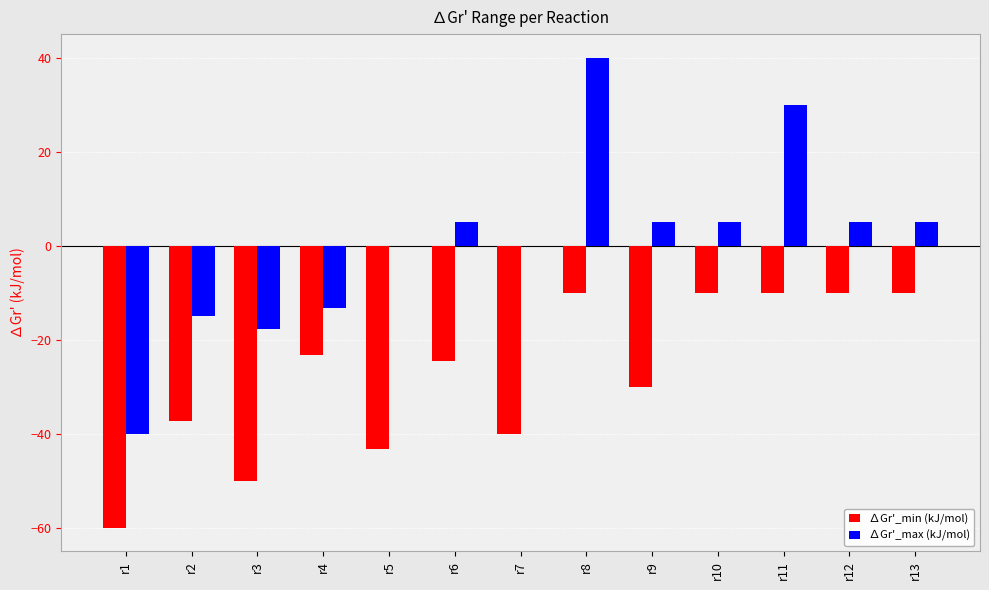

Reading left to right, list all the values displayed in this chart.

∆Gr'_min (kJ/mol): r1=-60.0	r2=-37.2	r3=-50.0	r4=-23.2	r5=-43.2	r6=-24.6	r7=-40.0	r8=-10.0	r9=-30.0	r10=-10.0	r11=-10.0	r12=-10.0	r13=-10.0
∆Gr'_max (kJ/mol): r1=-40.0	r2=-15.0	r3=-17.8	r4=-13.2	r5=0.0	r6=5.0	r7=0.0	r8=40.0	r9=5.0	r10=5.0	r11=30.0	r12=5.0	r13=5.0